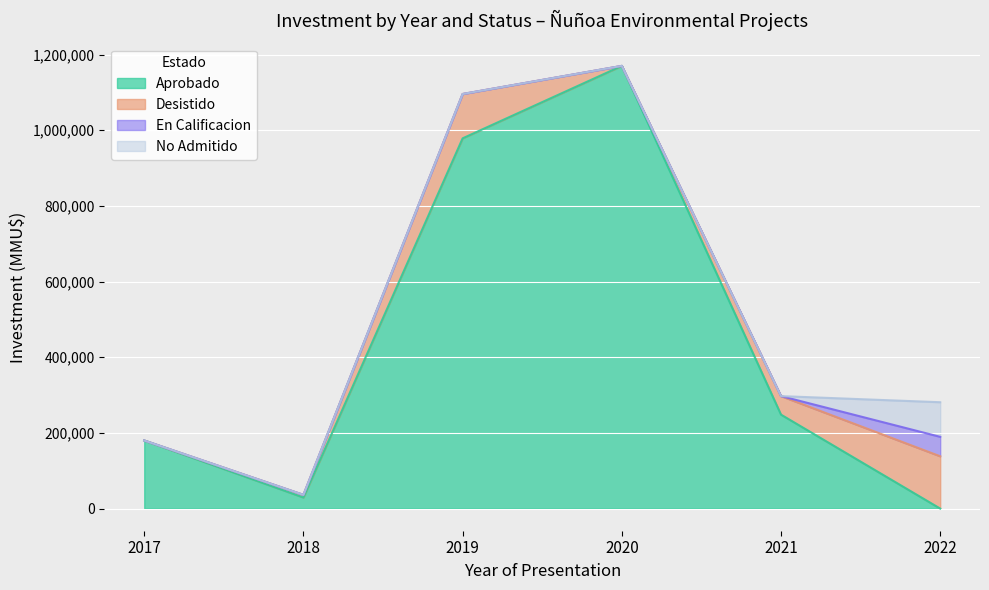

How many distinct data groups are displayed?

4